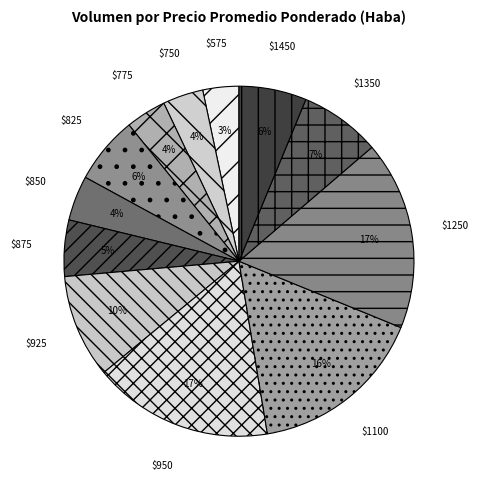

How many slices are in this pie chart?

12